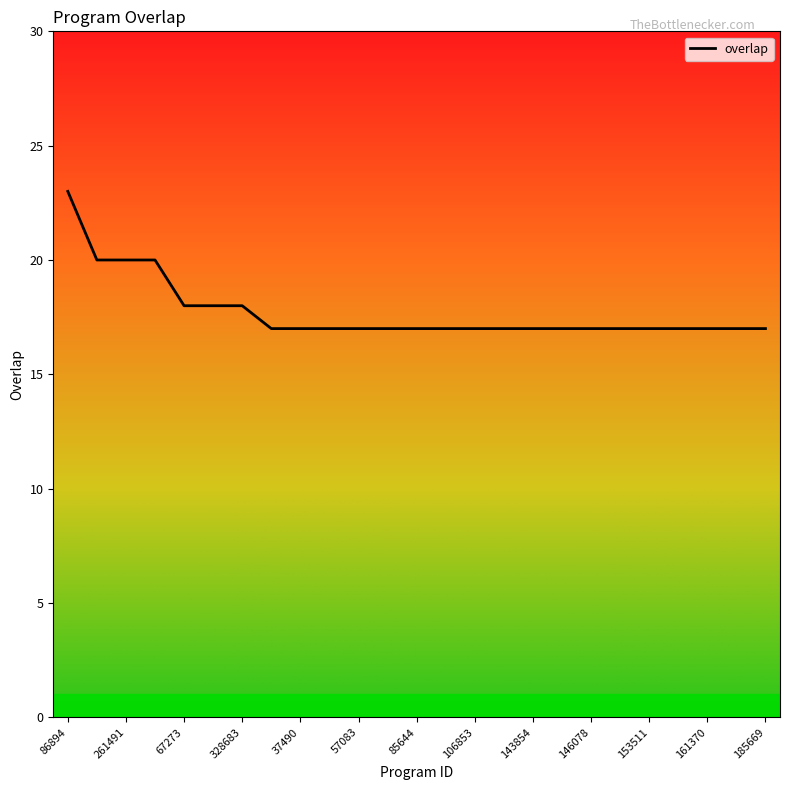

What is the greatest value displayed?

23